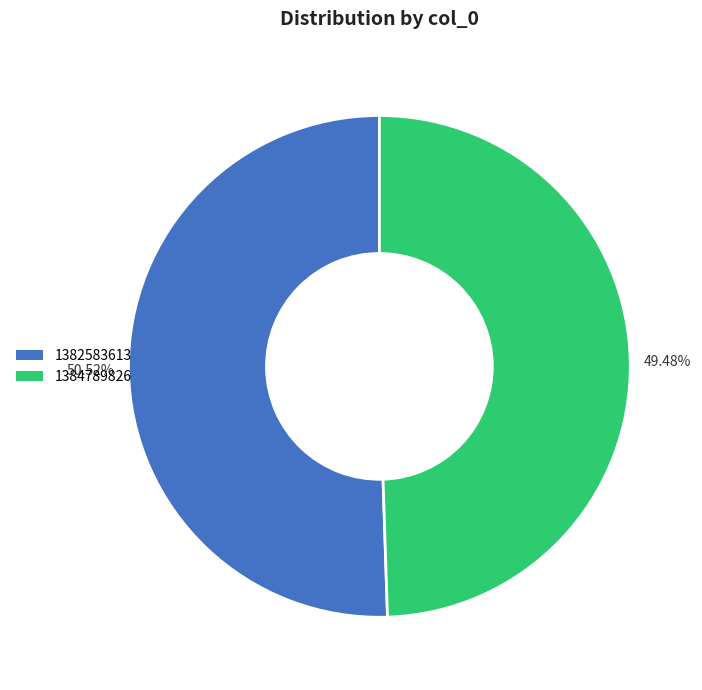

To the nearest percent, what is the average slice percentage?

50%